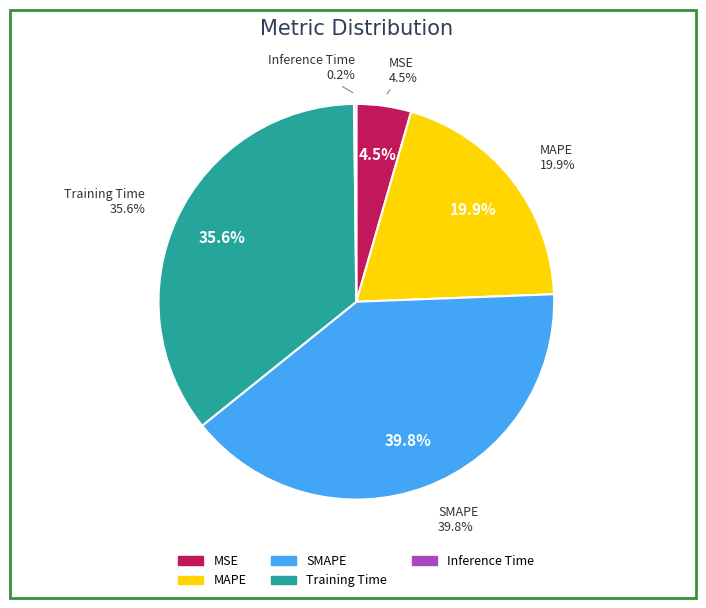

Rank the categories by value from lowest to highest.

Inference Time, MSE, MAPE, Training Time, SMAPE